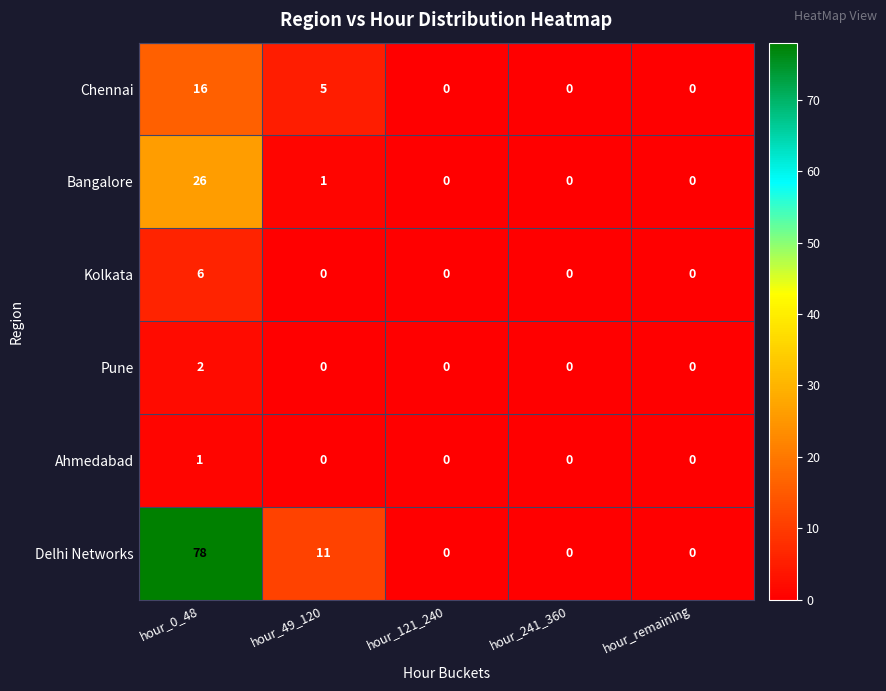

What is the greatest value displayed?

78